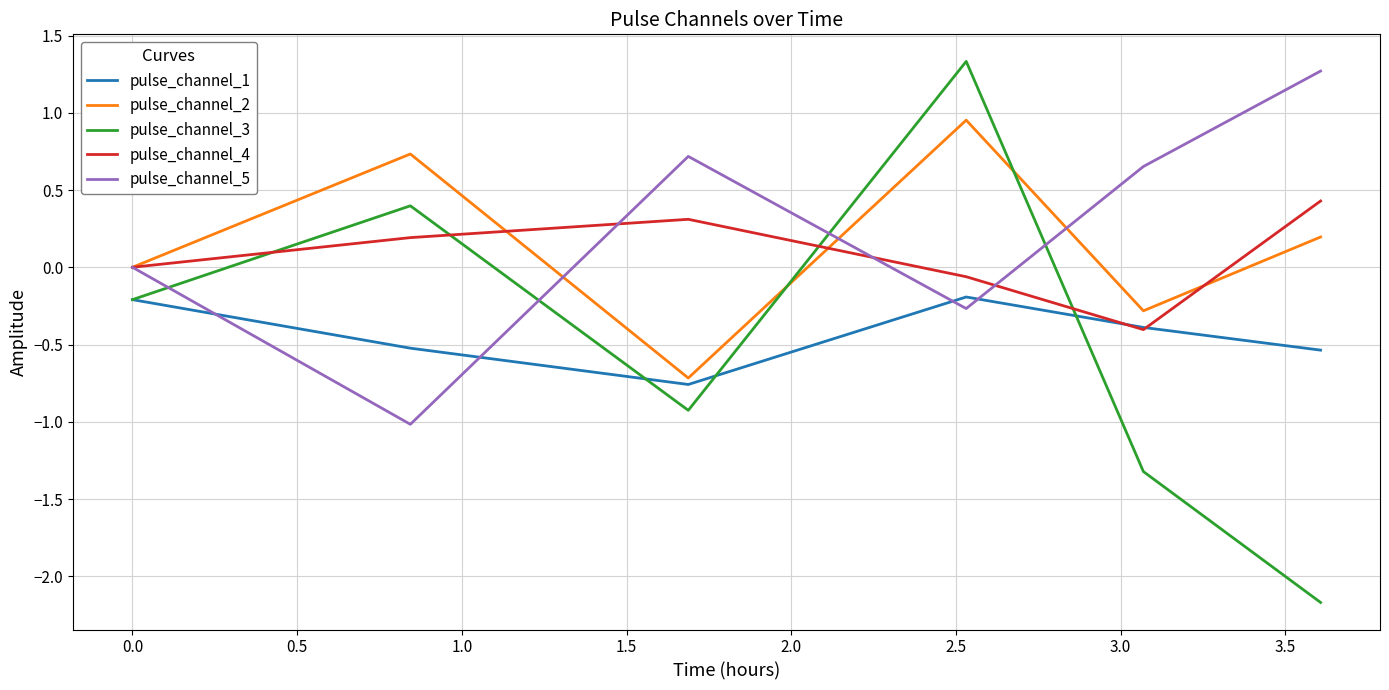

In pulse_channel_1, how many points are lower than both neighbors (excluding endpoints)?

1